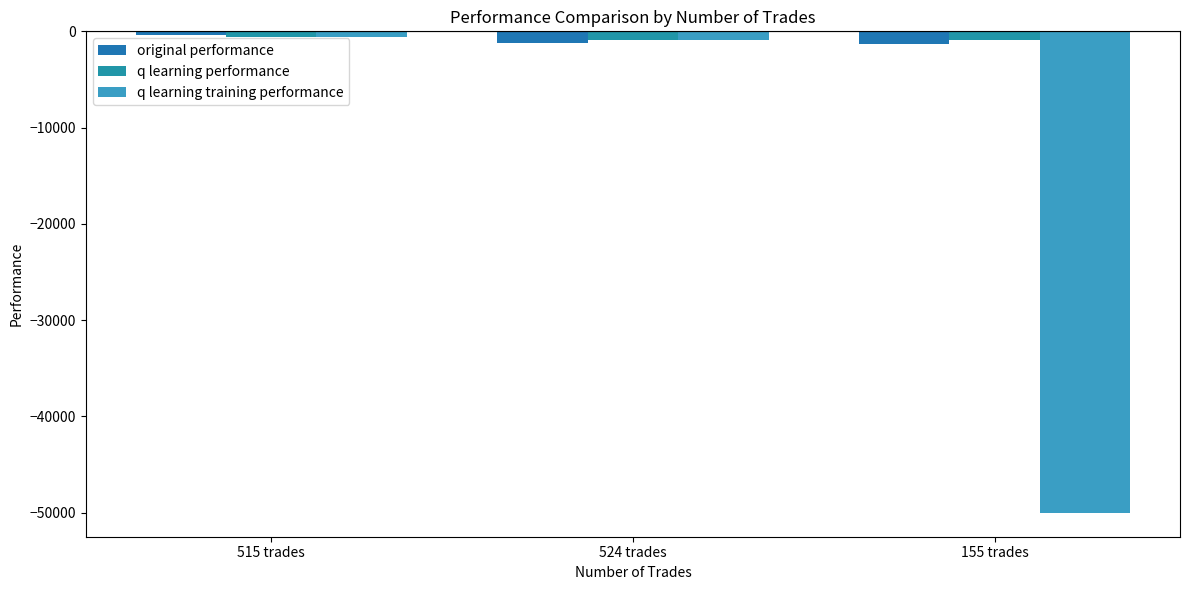

What is the greatest value displayed?

-344.1